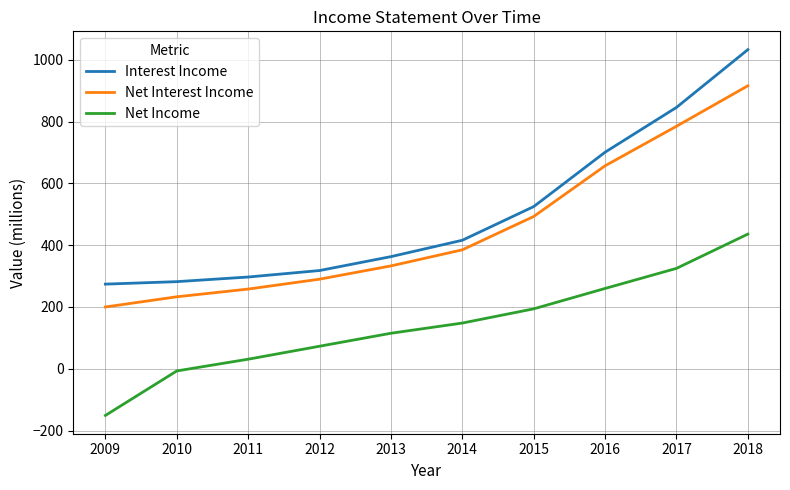

Which series changed the most between 2012 and 2017?

Interest Income